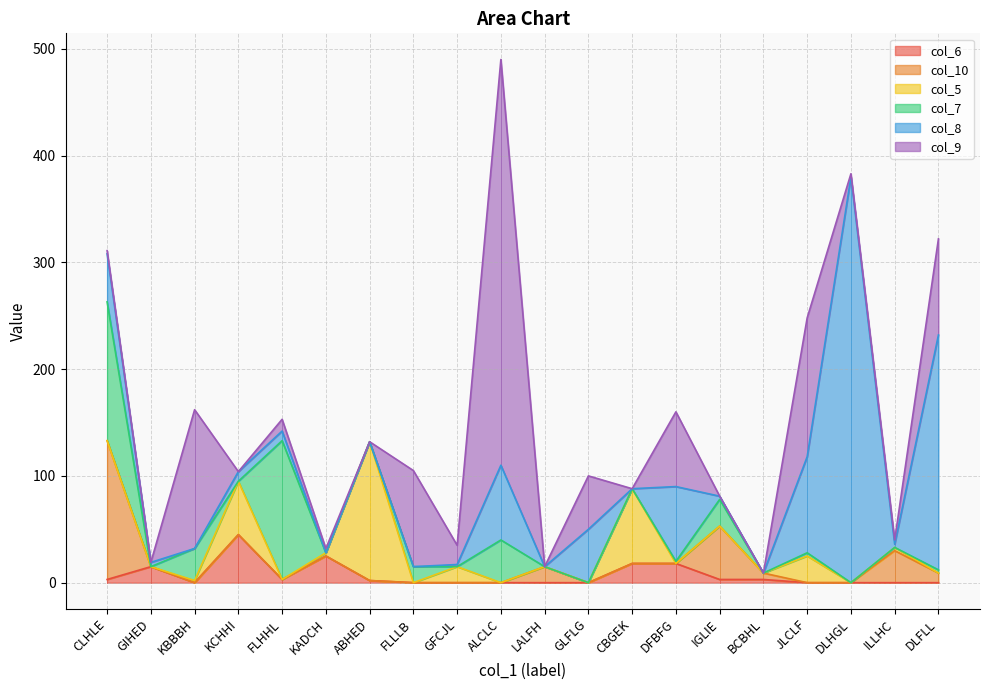

What position from the right is ILLHC?

2